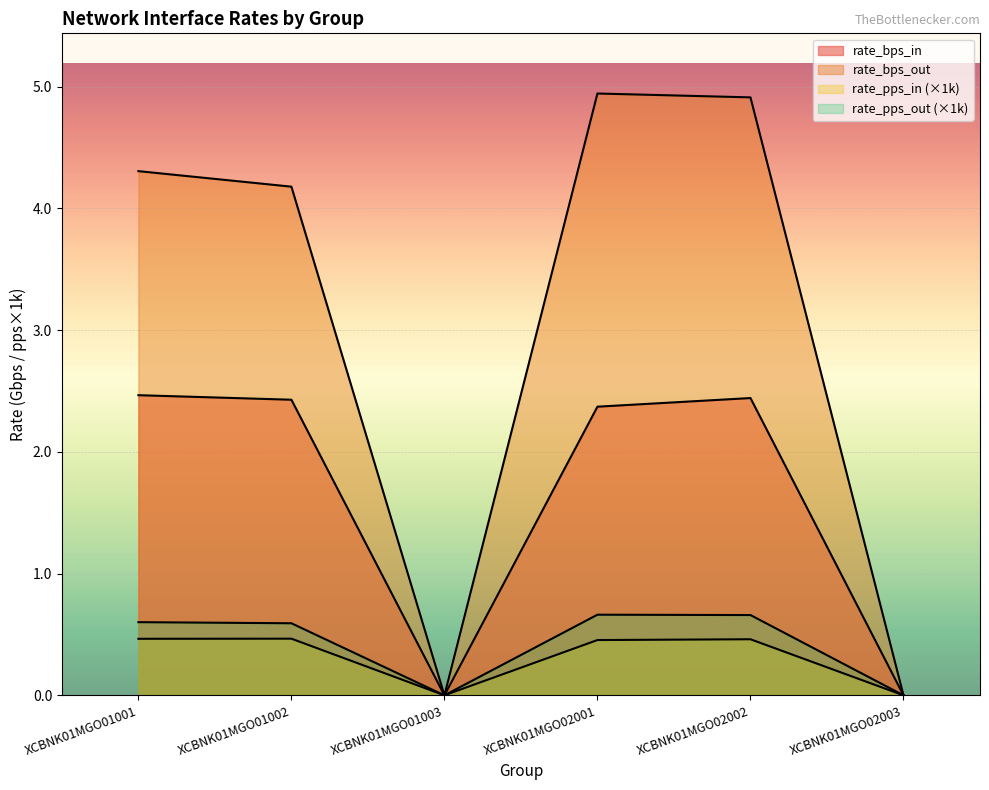

What is the total value across all series at XCBNK01MGO02002?

8.5